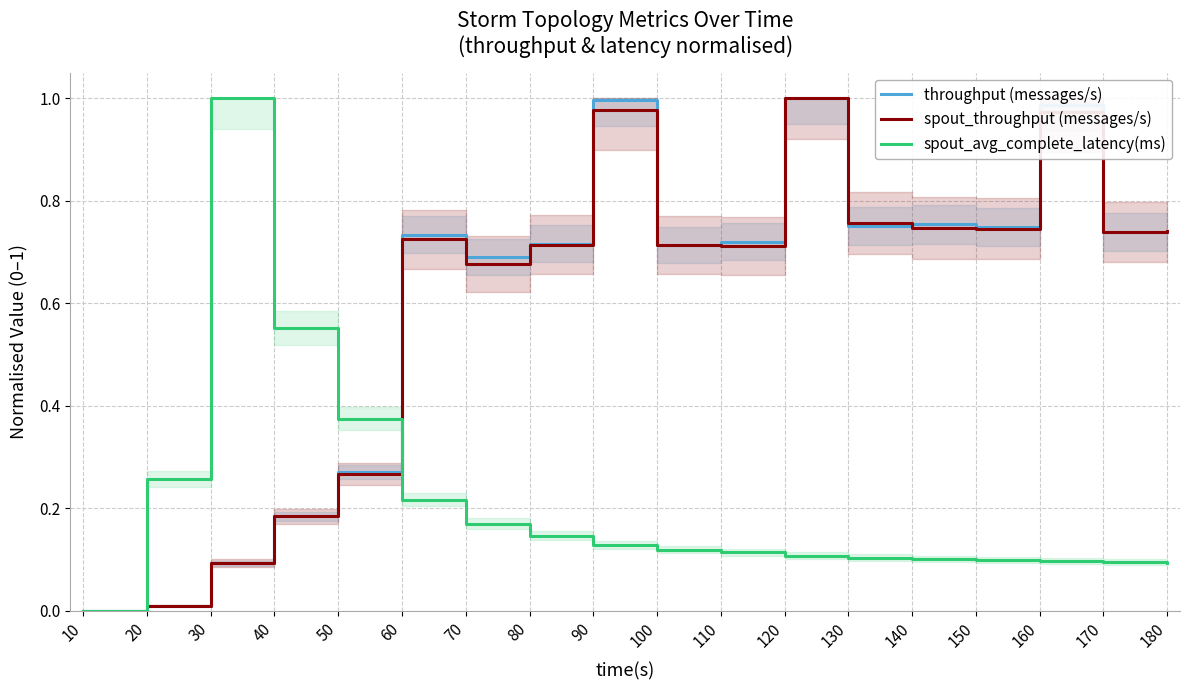

Reading right to left, what are all the values shown in this chart?

throughput (messages/s): 0.7	0.7	1.0	0.7	0.8	0.8	1.0	0.7	0.7	1.0	0.7	0.7	0.7	0.3	0.2	0.1	0.0	0.0
spout_throughput (messages/s): 0.7	0.7	1.0	0.7	0.7	0.8	1.0	0.7	0.7	1.0	0.7	0.7	0.7	0.3	0.2	0.1	0.0	0.0
spout_avg_complete_latency(ms): 0.1	0.1	0.1	0.1	0.1	0.1	0.1	0.1	0.1	0.1	0.1	0.2	0.2	0.4	0.6	1.0	0.3	0.0